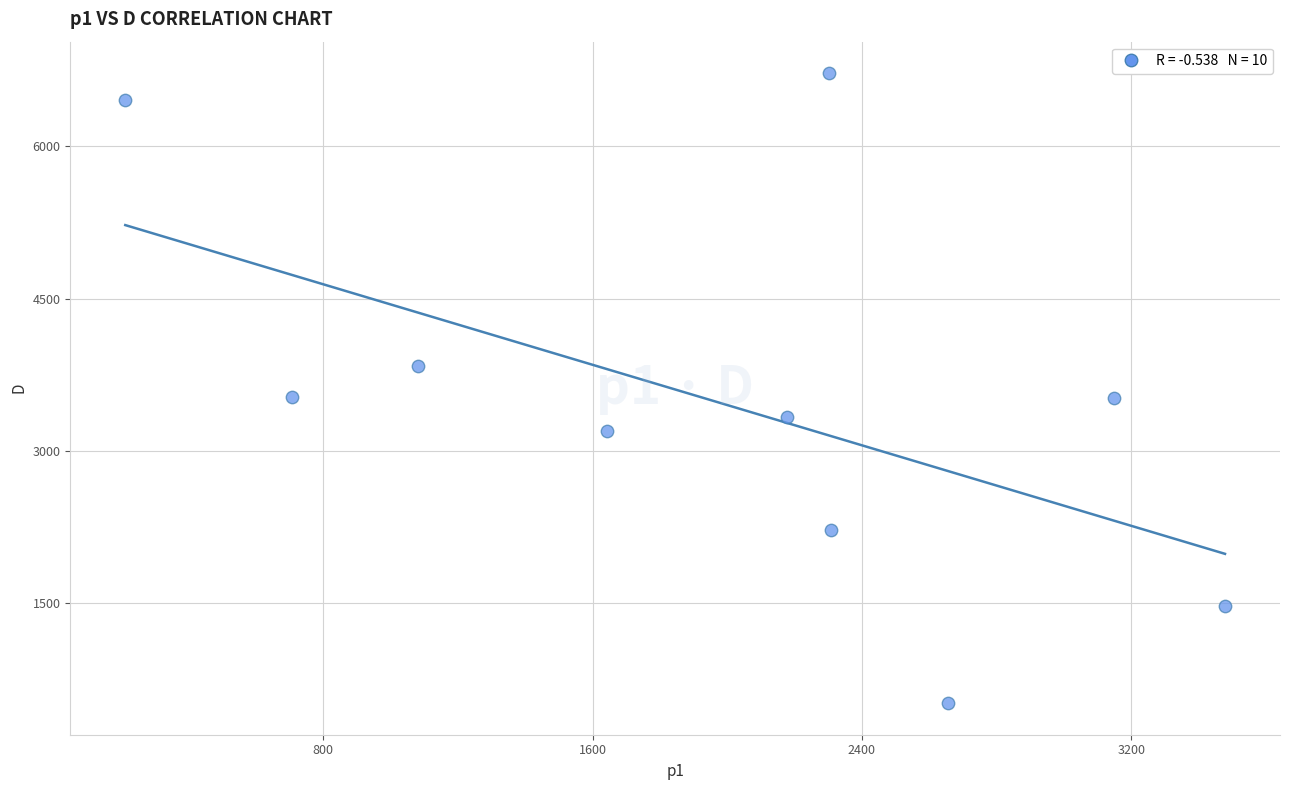

What is the average Y value?

3479.0